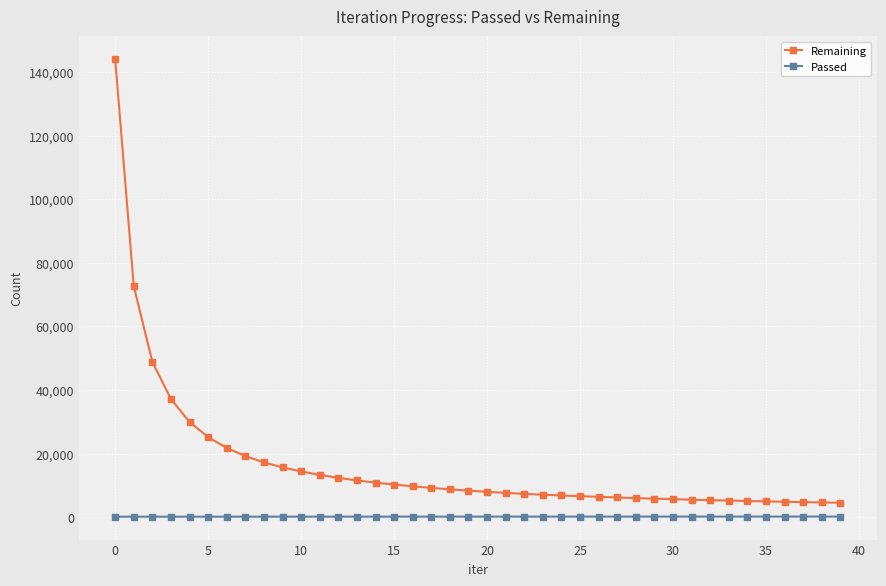

Which series has the largest range (max minus min)?

Remaining